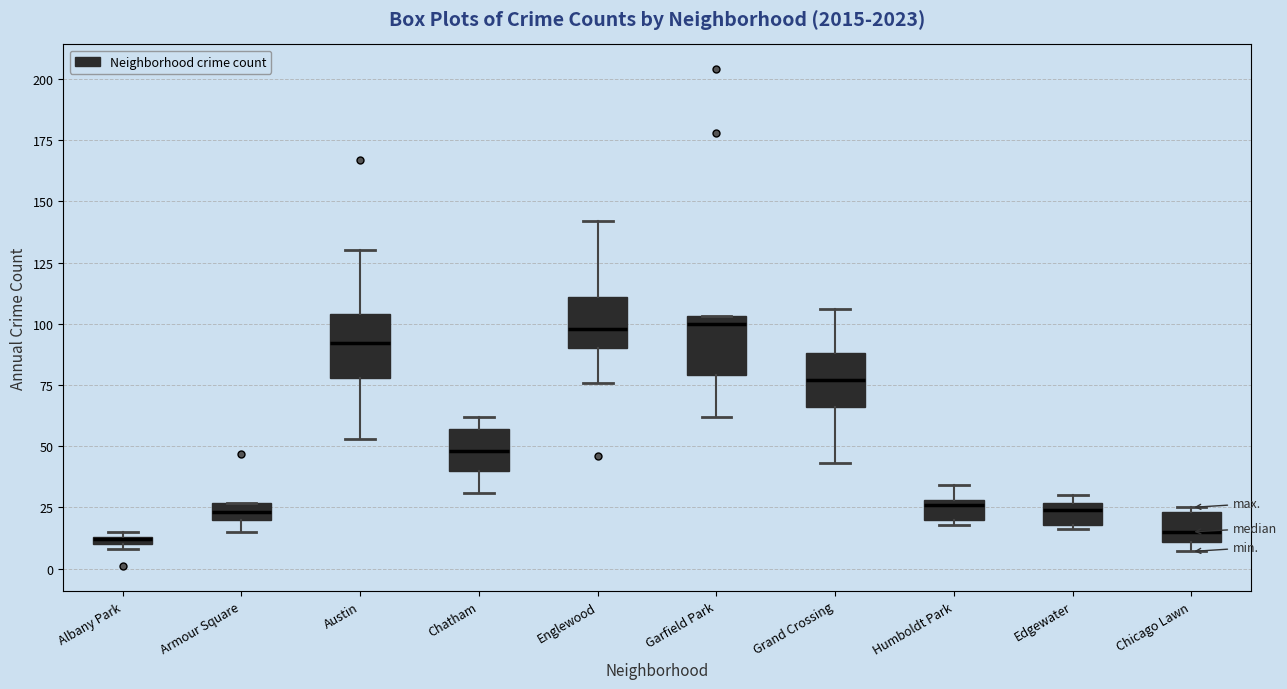

Where is the upper edge of the box for Albany Park on the y-axis? The values are not printed on the chart, so give them approximately, as read against the axis.

15